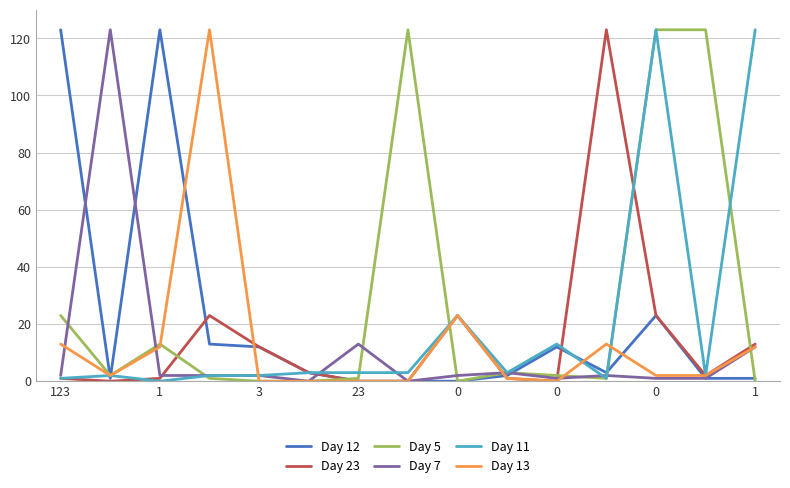

How many values in the Day 23 series are below 2?

7